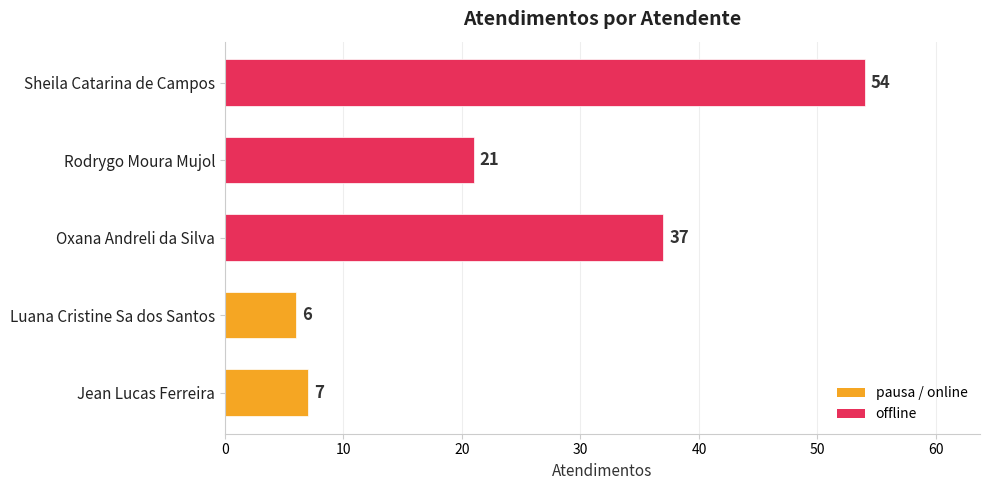

What is the average value?

25